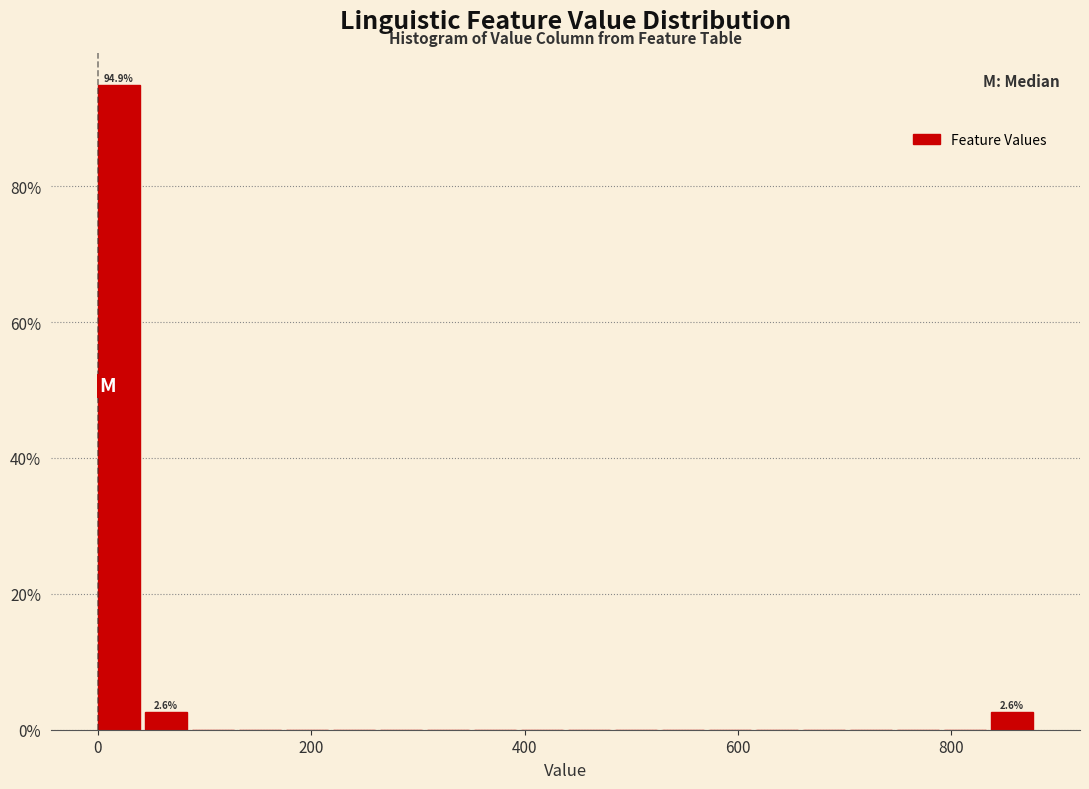

Read against the x-axis, roughly where is the centre of the tallest bar?

20